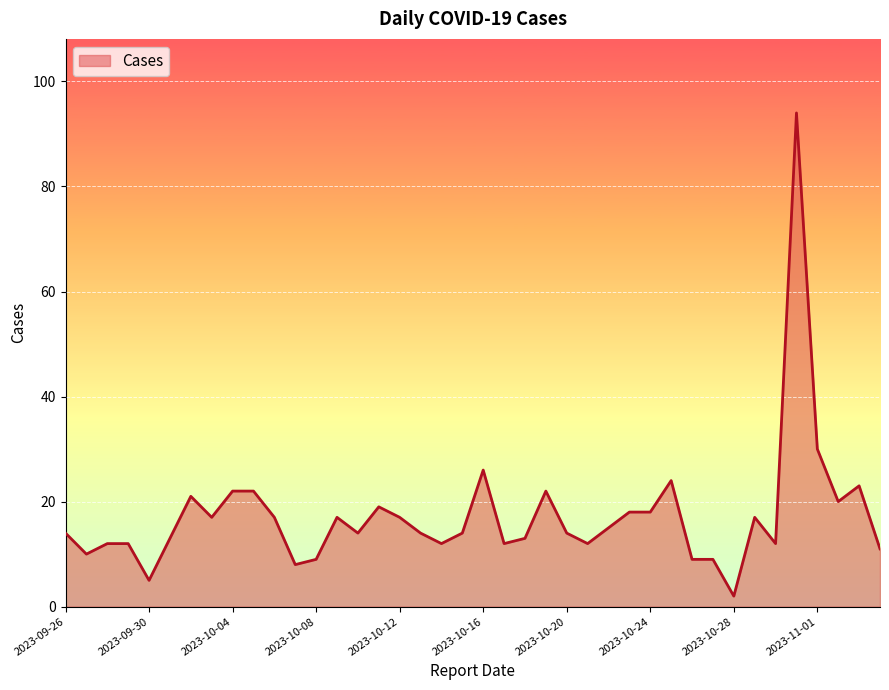

What is the maximum value shown in the chart?

94